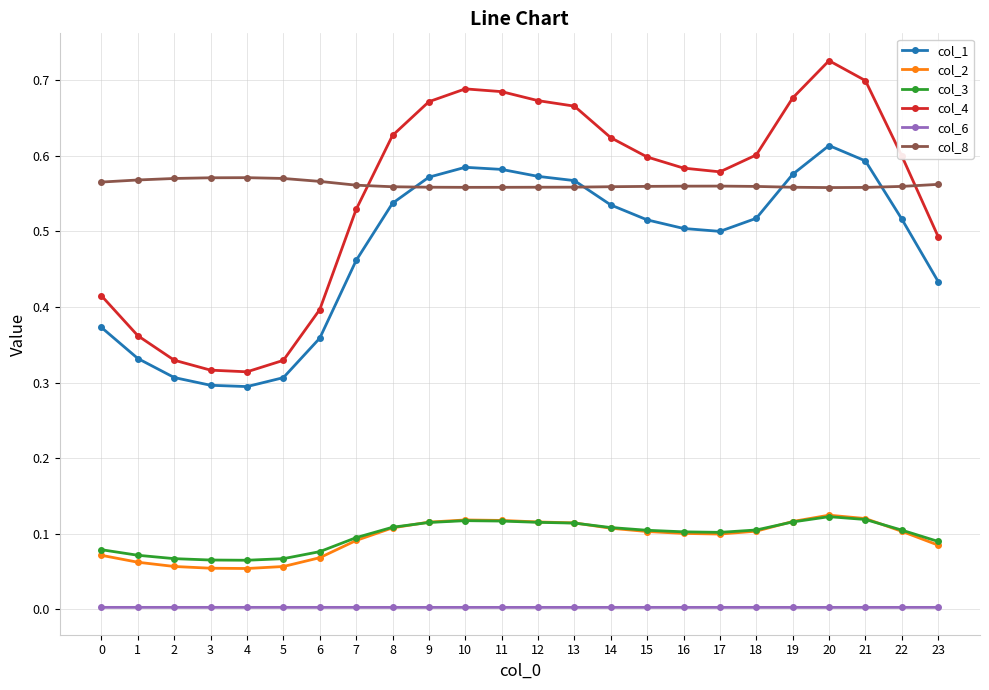

True or false: col_8 has a value of 0.4 at 9.

False